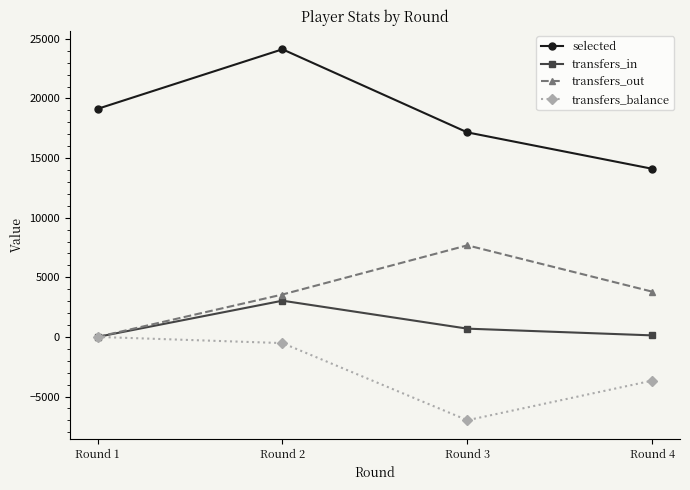

Is this an area chart (filled region under the line)?

No